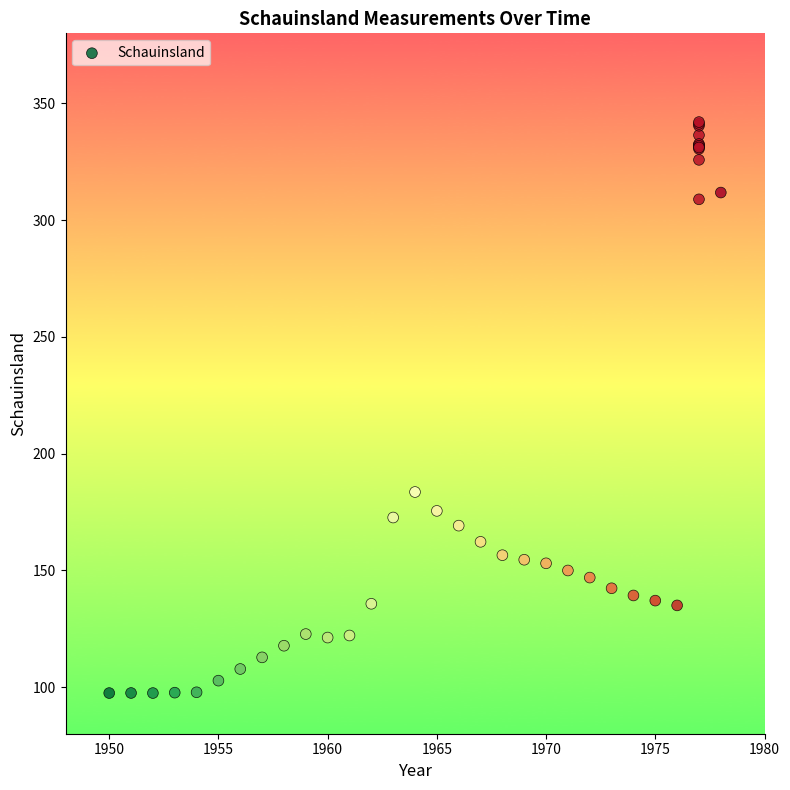

What Y value in the scatter plot is closest to 219?

183.5